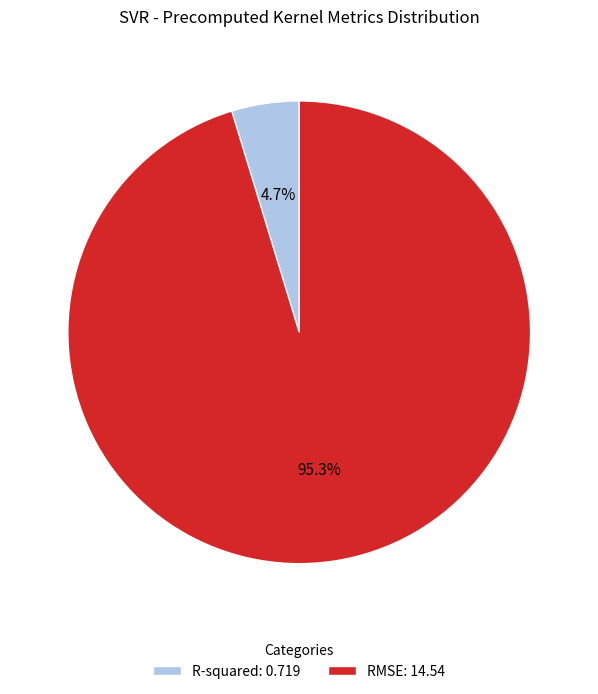

To the nearest percent, what is the difference between the RMSE and R-squared slice percentages?

91%